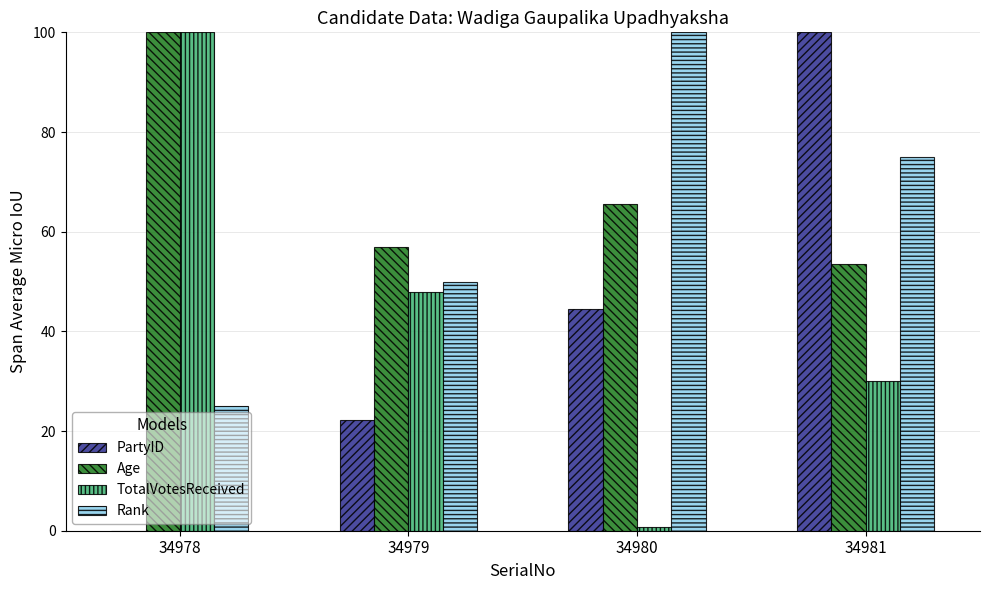

What is the greatest value displayed?

100.0